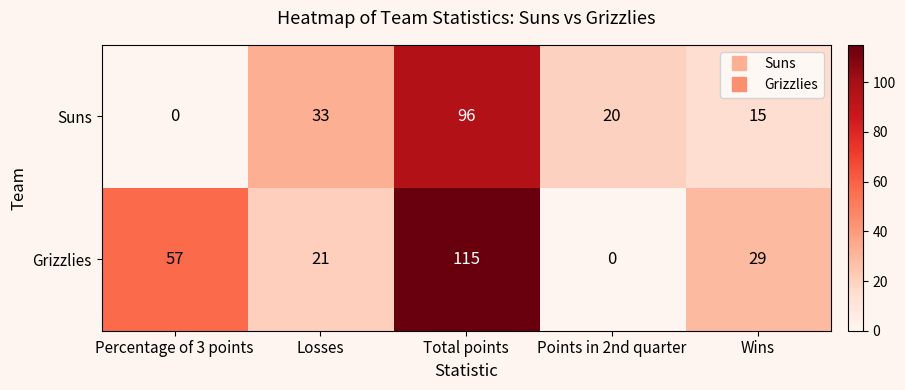

The value of Suns at Percentage of 3 points is -56. True or false?

False